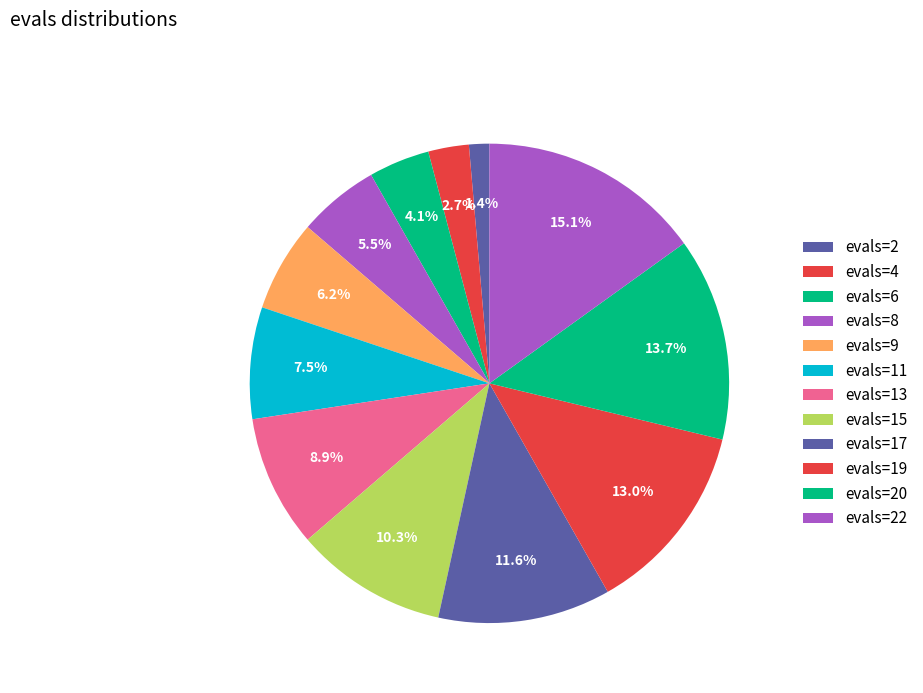

How many segments does this pie chart have?

12